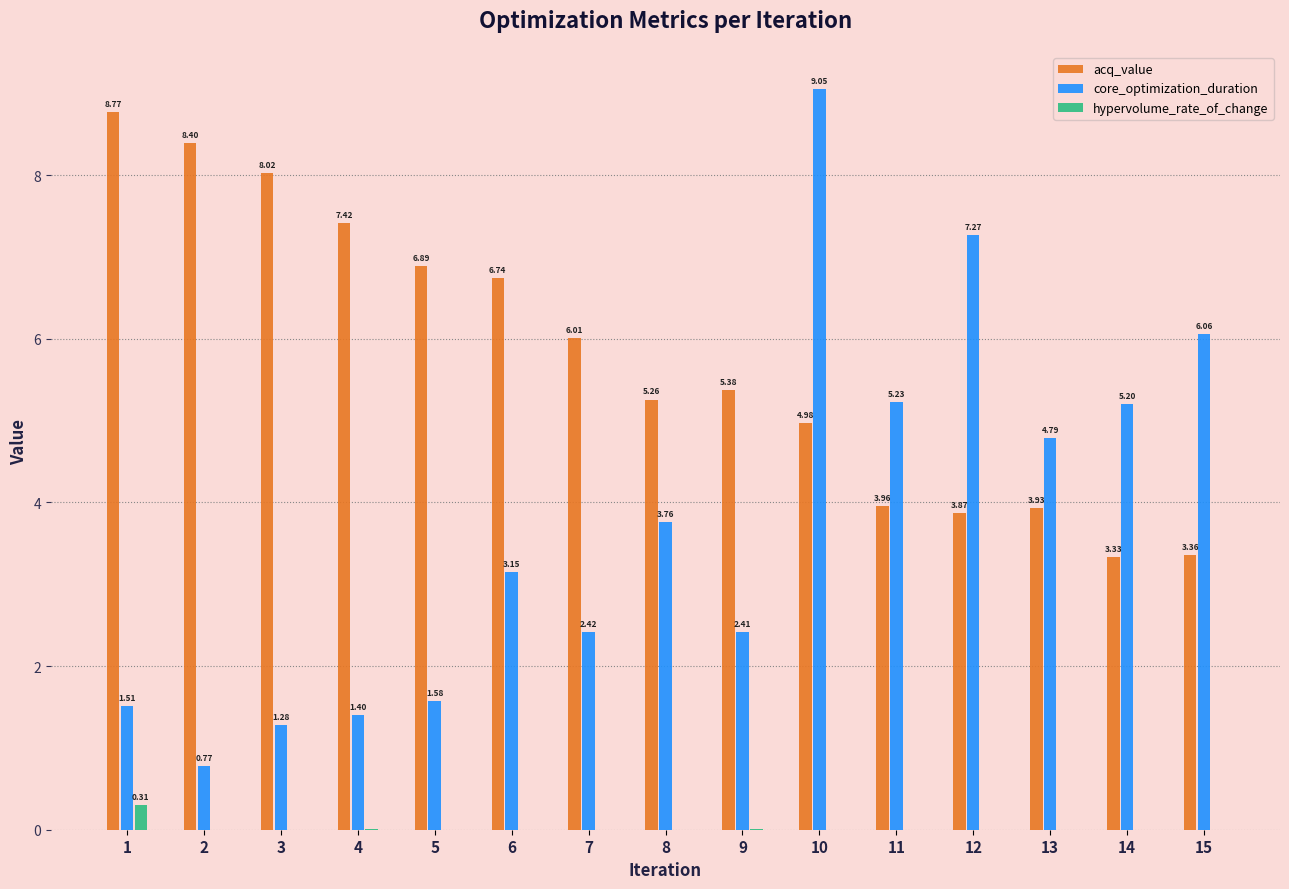

What are all the series names shown in the legend?

acq_value, core_optimization_duration, hypervolume_rate_of_change